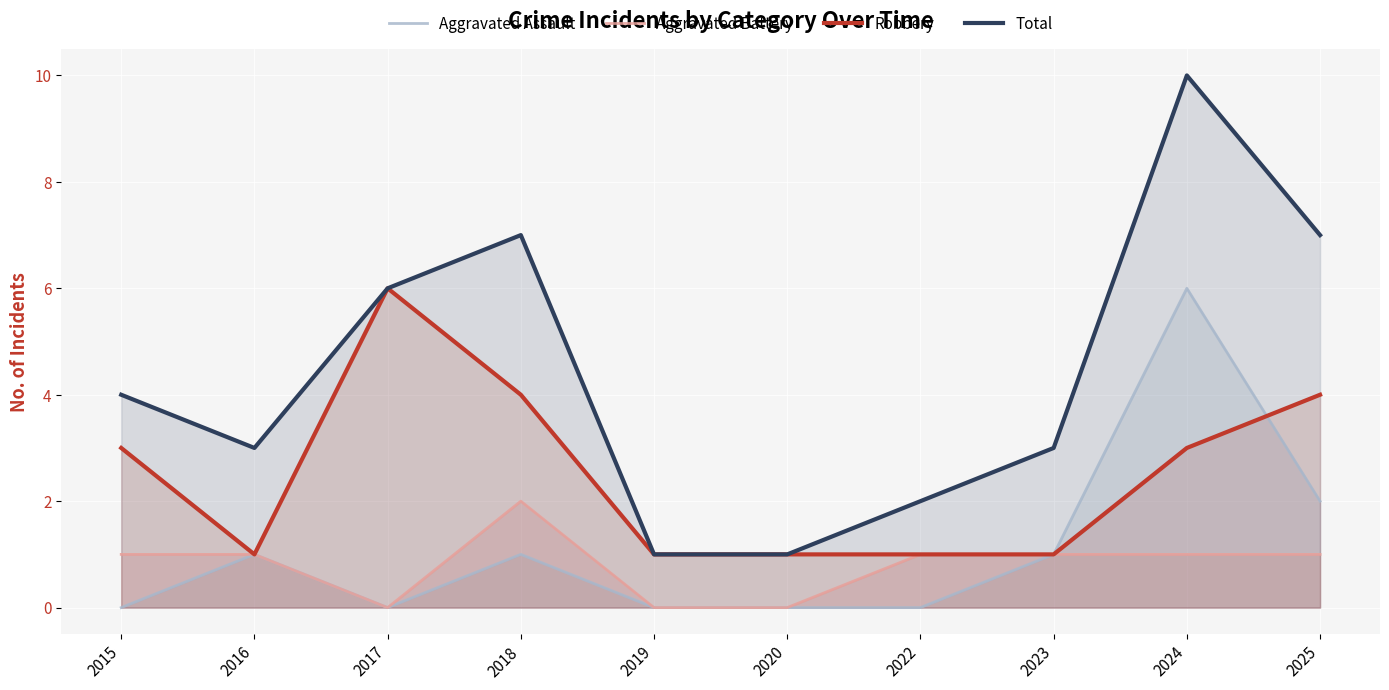

How many Aggravated Battery values are between 0 and 1?

9